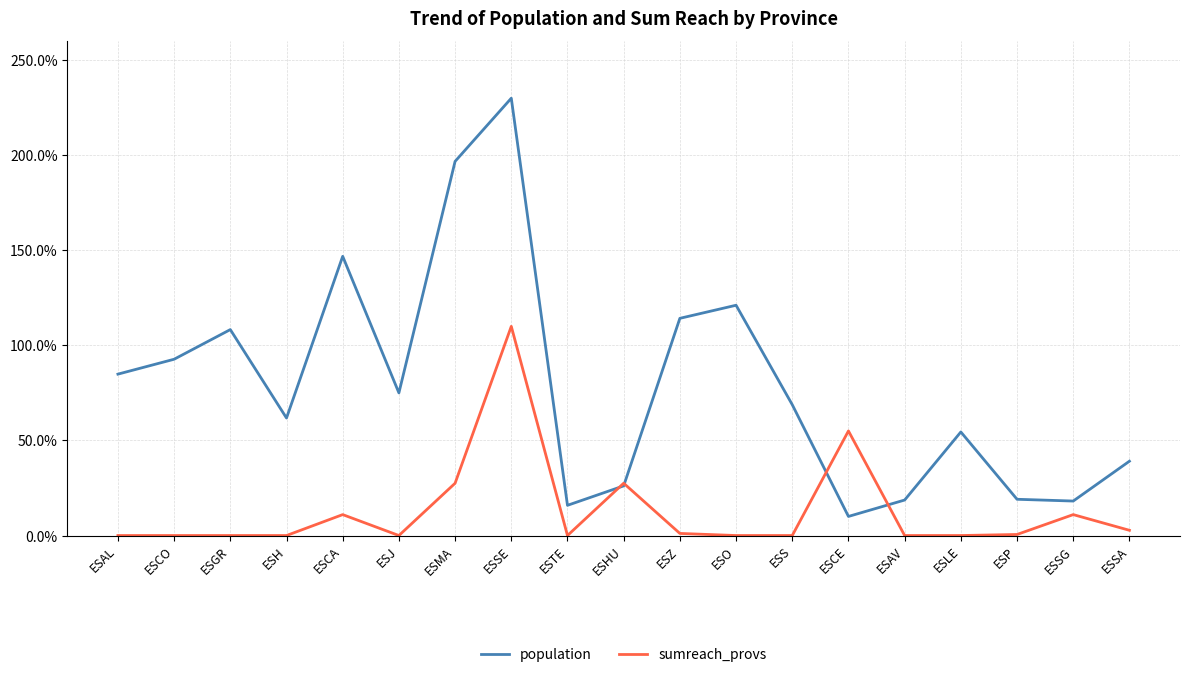

True or false: population has a value of 146.8 at ESCA.

True